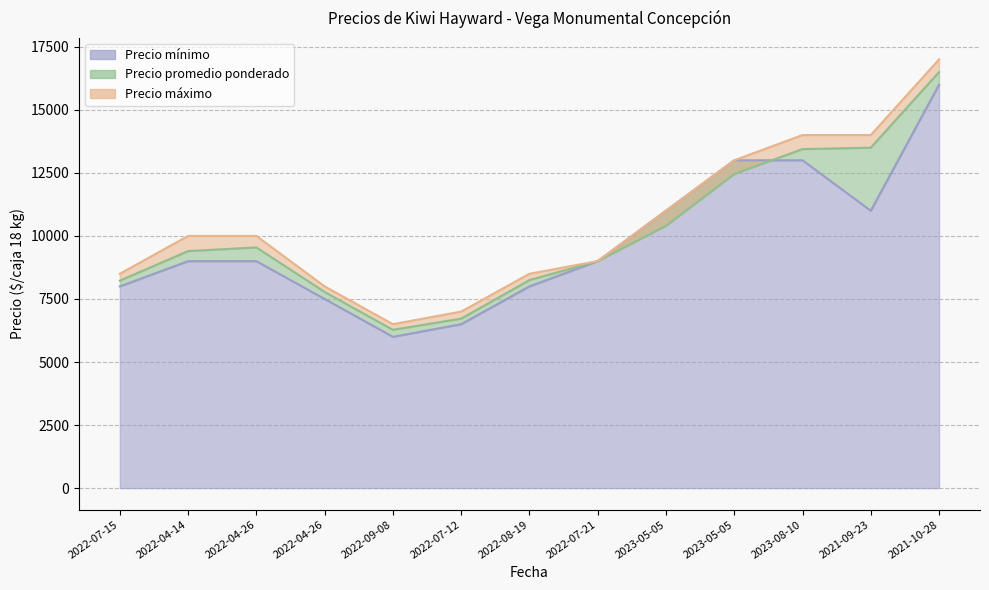

In Precio promedio ponderado, how many points are higher than both neighbors (excluding endpoints)?

1